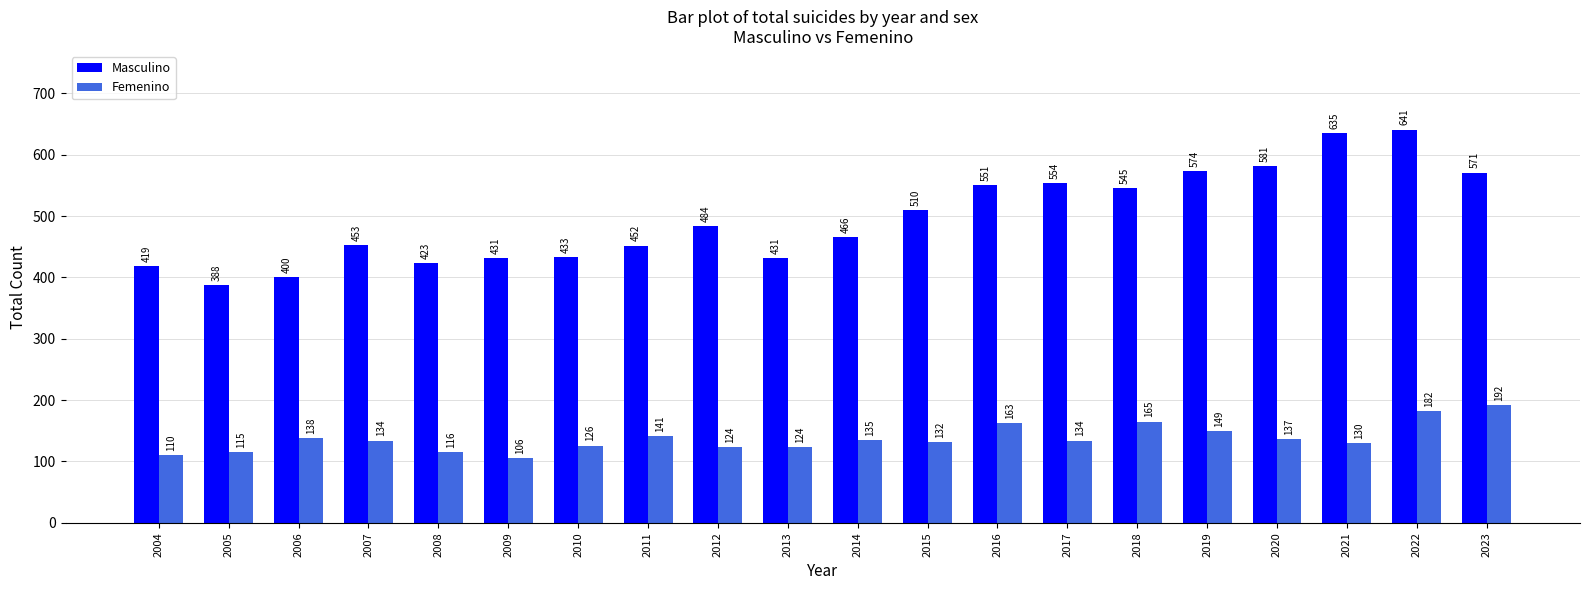

The Masculino series shows 1052 at 2021. True or false?

False